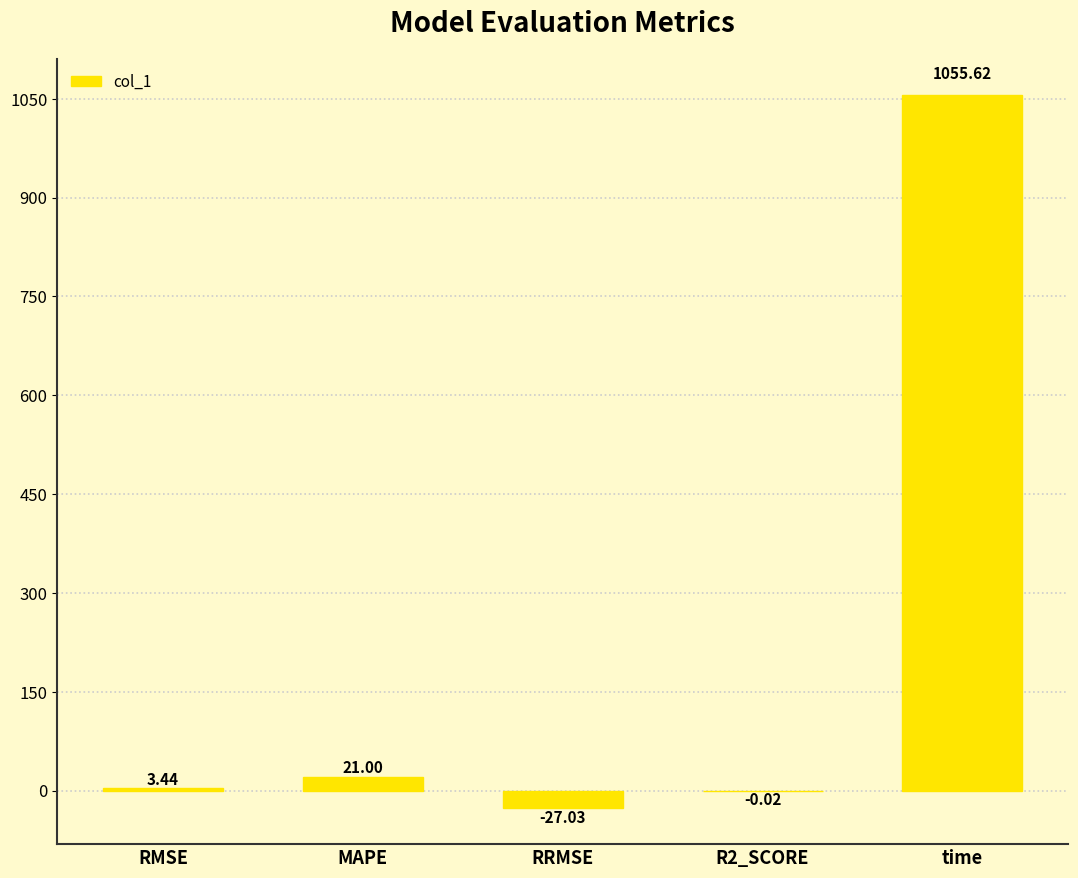

What is the sum of the values at RMSE and time?

1059.1